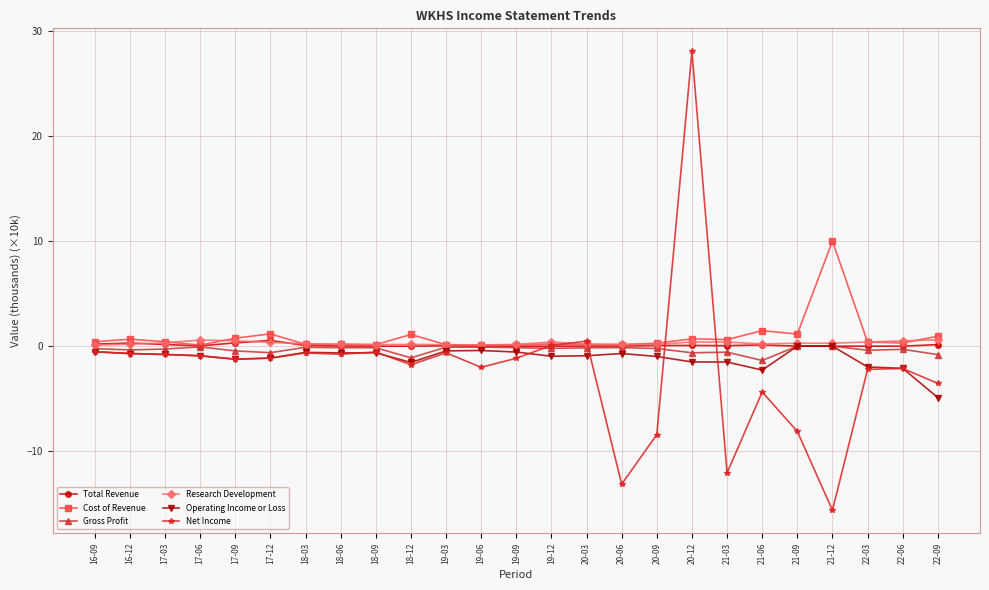

Which series changed the most between 19-09 and 21-03?

Net Income